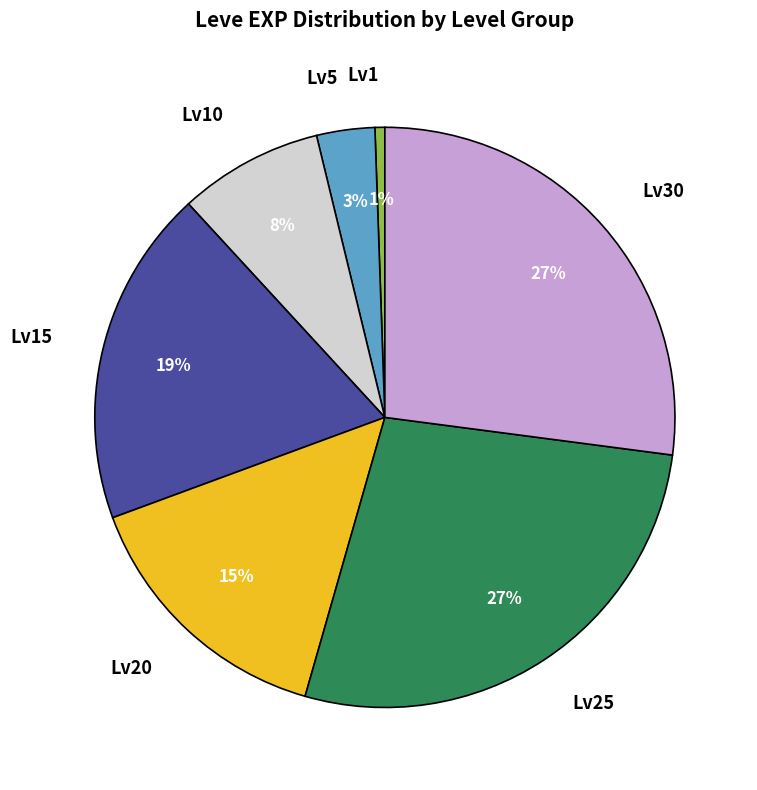

To the nearest percent, what portion does Lv30 represent?

27%